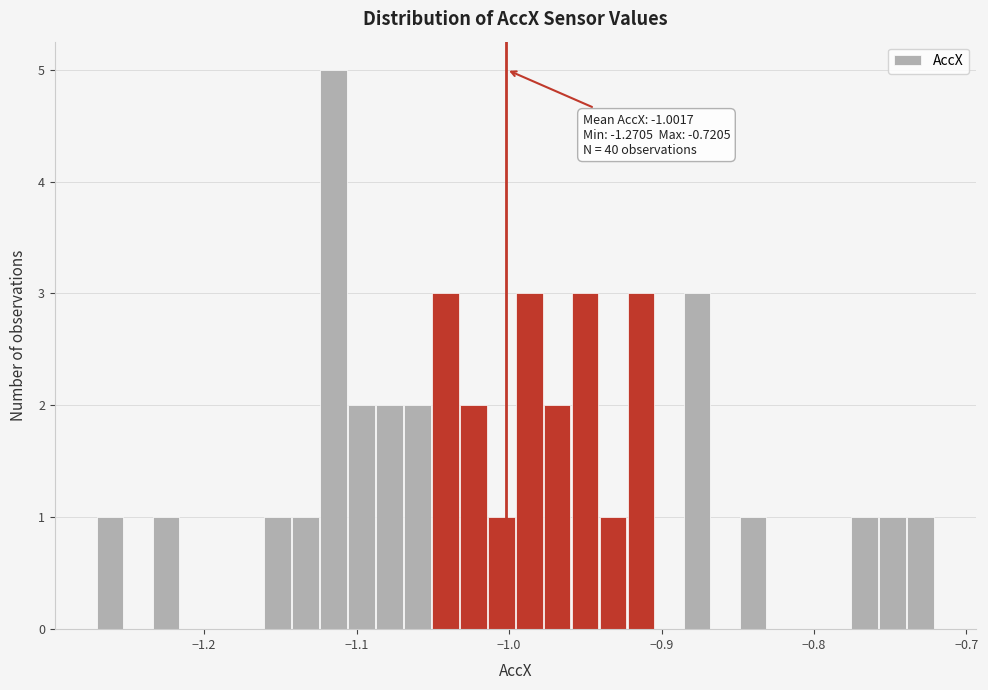

Read against the x-axis, roughly where is the centre of the tallest bar?

-1.12